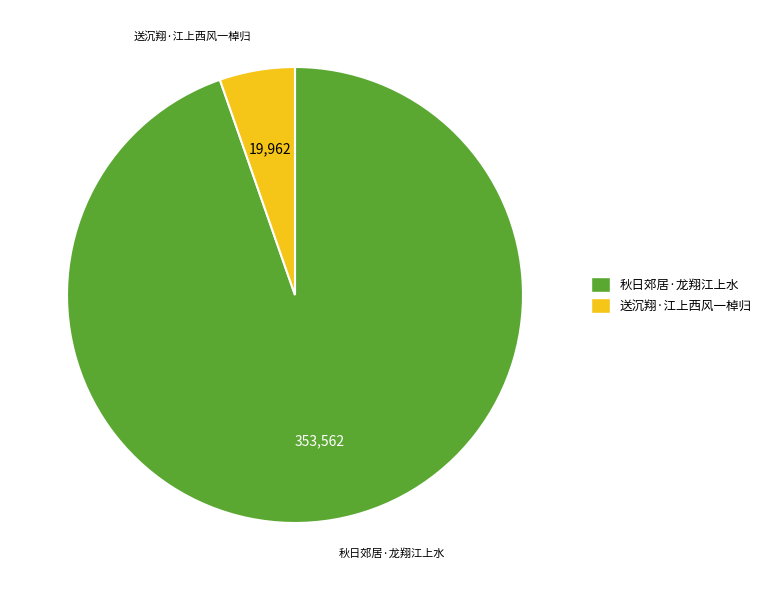

Is there a majority slice in this chart?

Yes